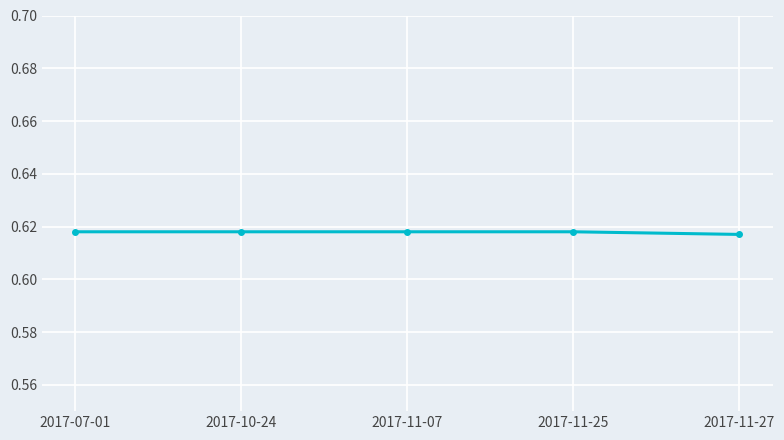

How many values are between 0 and 1?

5